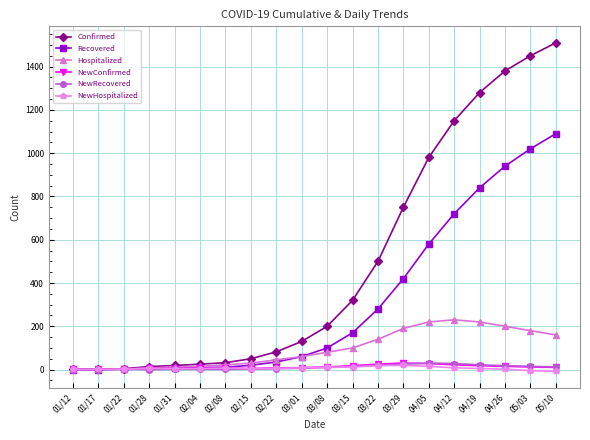

What is the label of the 18th point from the right?

01/22